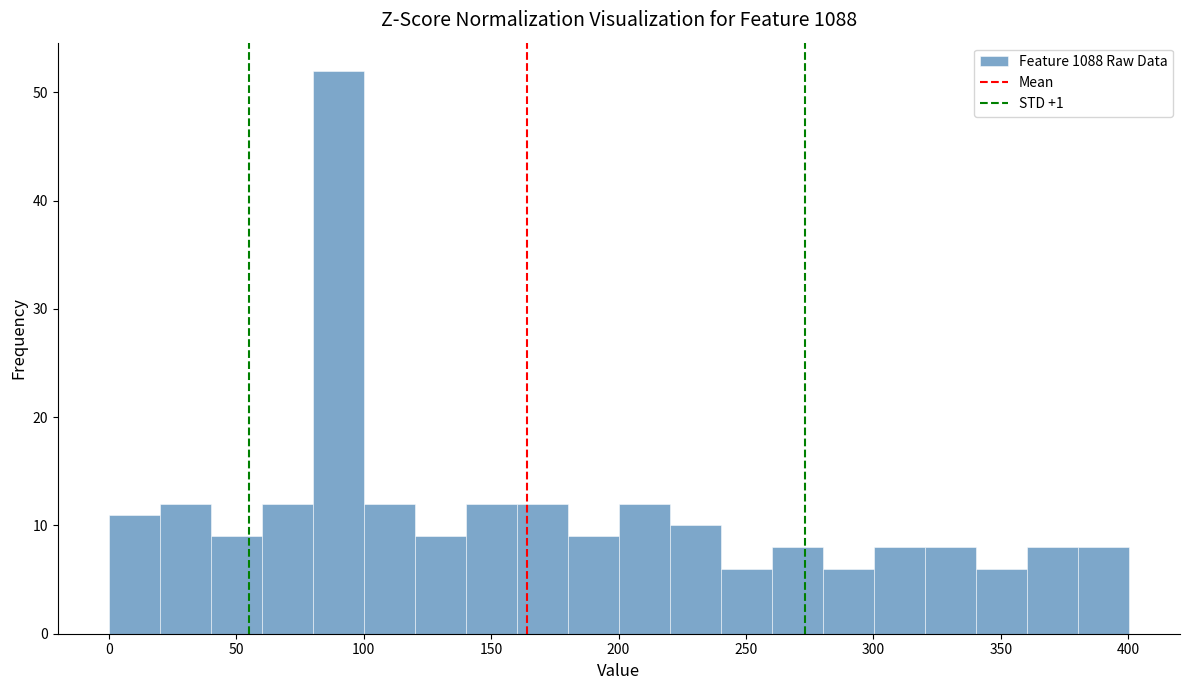

Which range on the x-axis has the tallest bar?

80 to 100